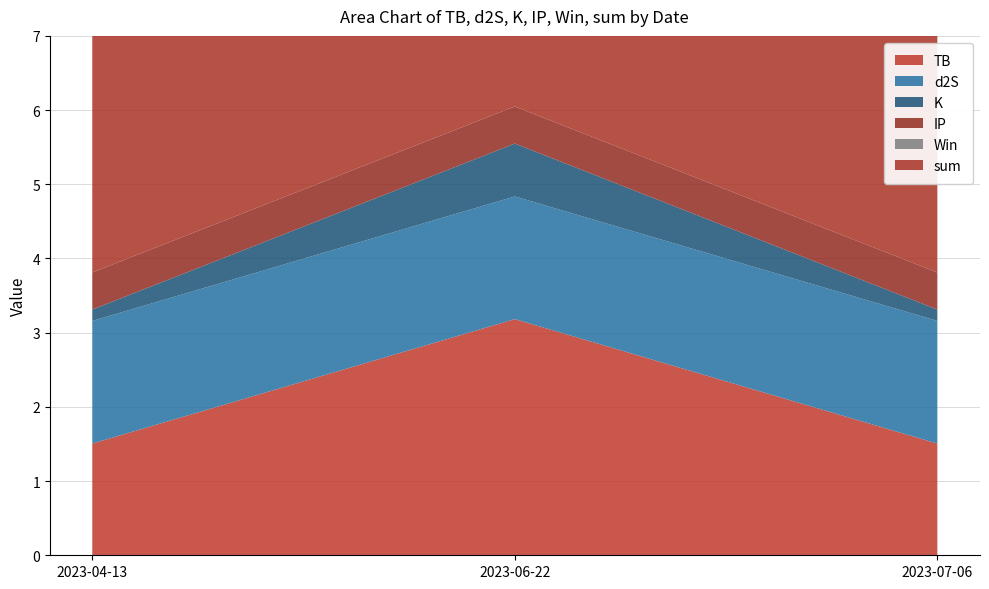

Reading right to left, what are all the values shown in this chart?

TB: 1.5	3.2	1.5
d2S: 1.7	1.7	1.7
K: 0.2	0.7	0.2
IP: 0.5	0.5	0.5
Win: 0.0	0.0	0.0
sum: 3.8	6.0	3.8